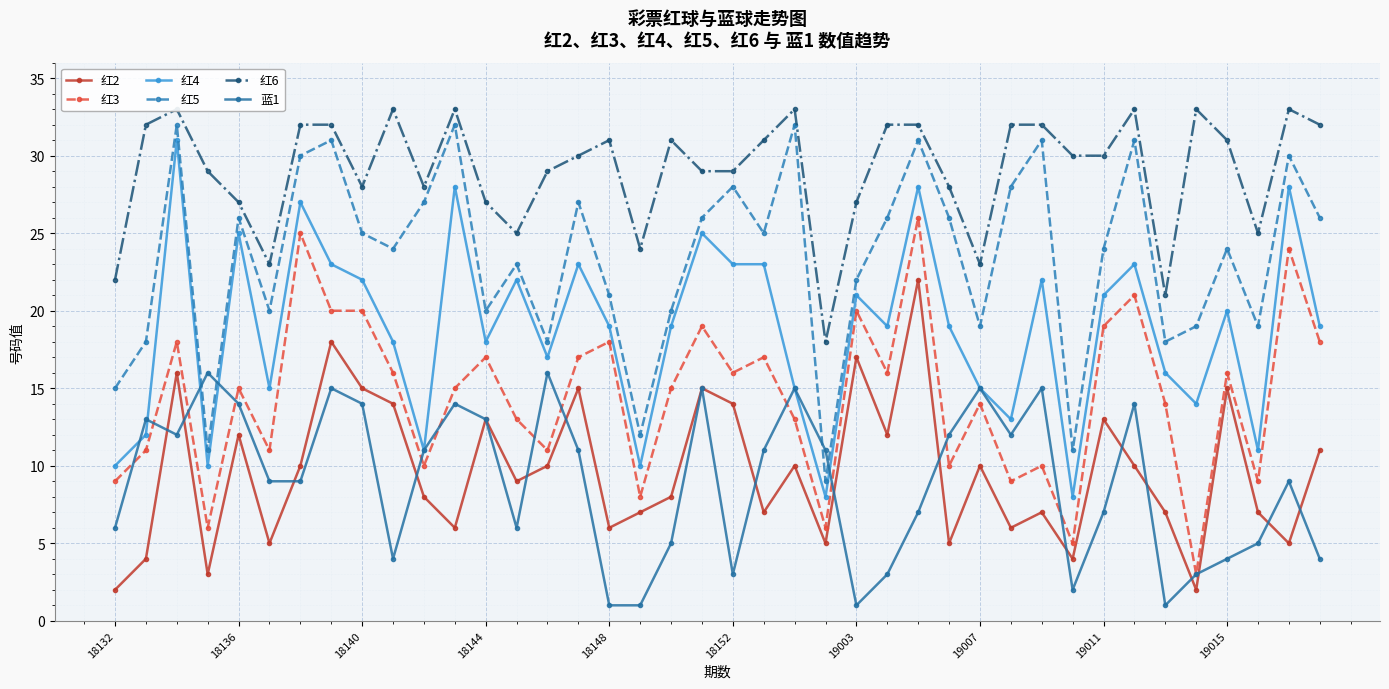

List the series in order of their peak value, lowest first.

蓝1, 红2, 红3, 红4, 红5, 红6